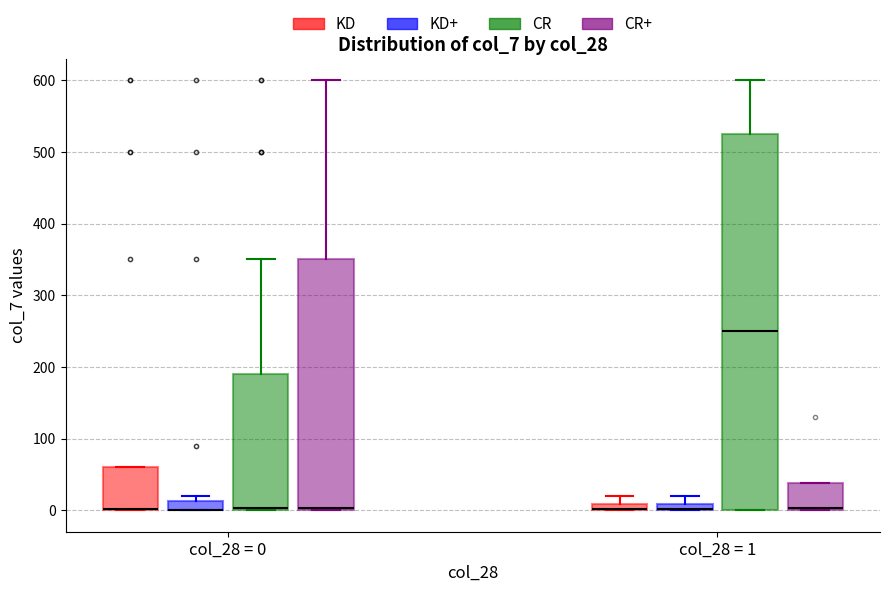

Where is the upper edge of the box for col_28 = 1 (KD) on the y-axis? The values are not printed on the chart, so give them approximately, as read against the axis.

10